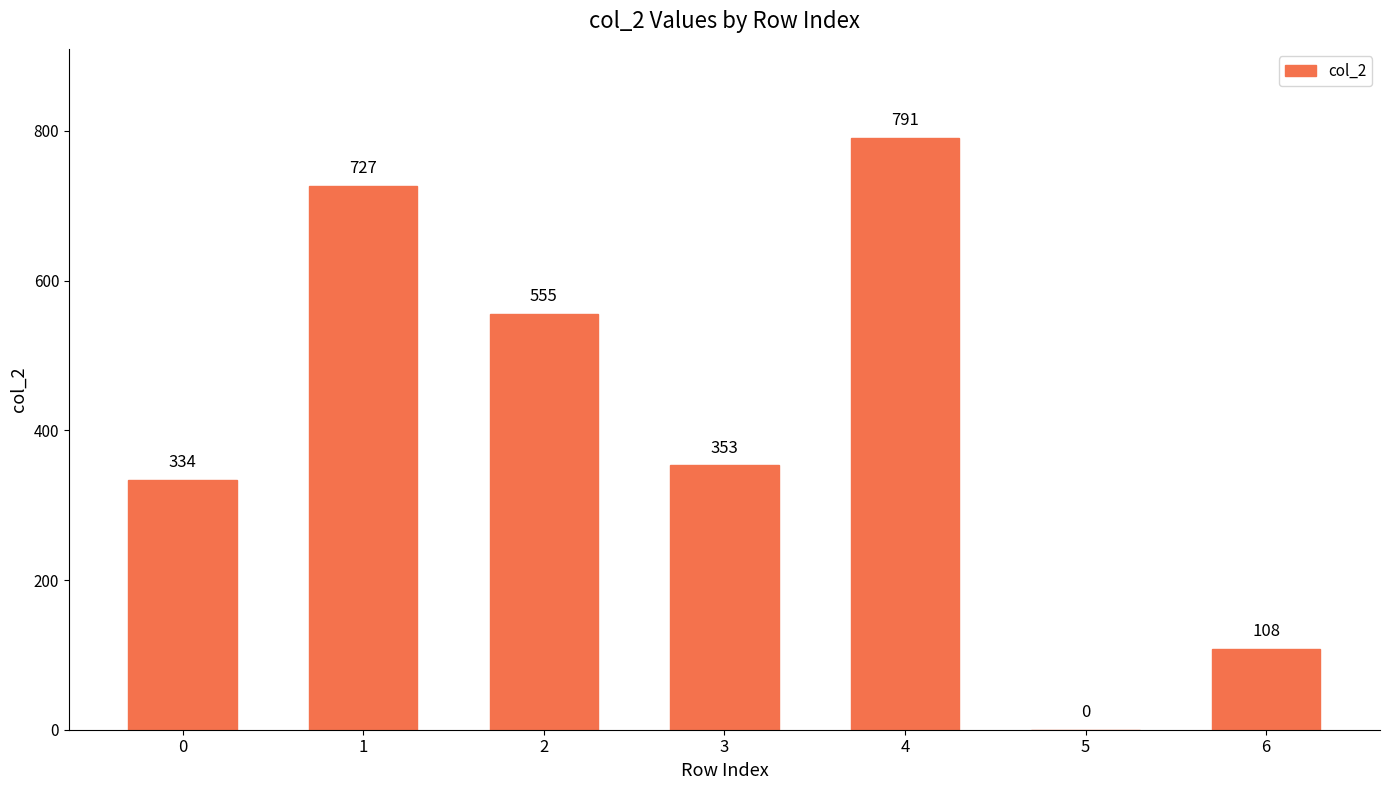

Where is the data nearest to the value 395?

3